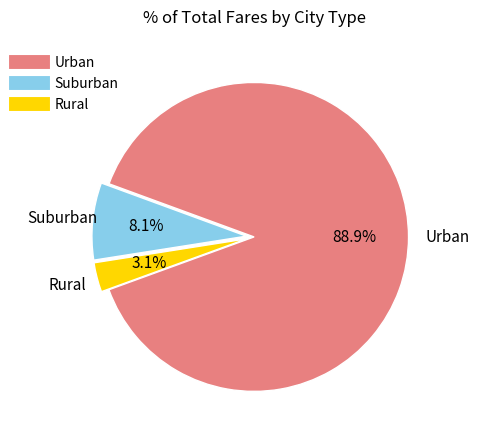

How many slices are in this pie chart?

3